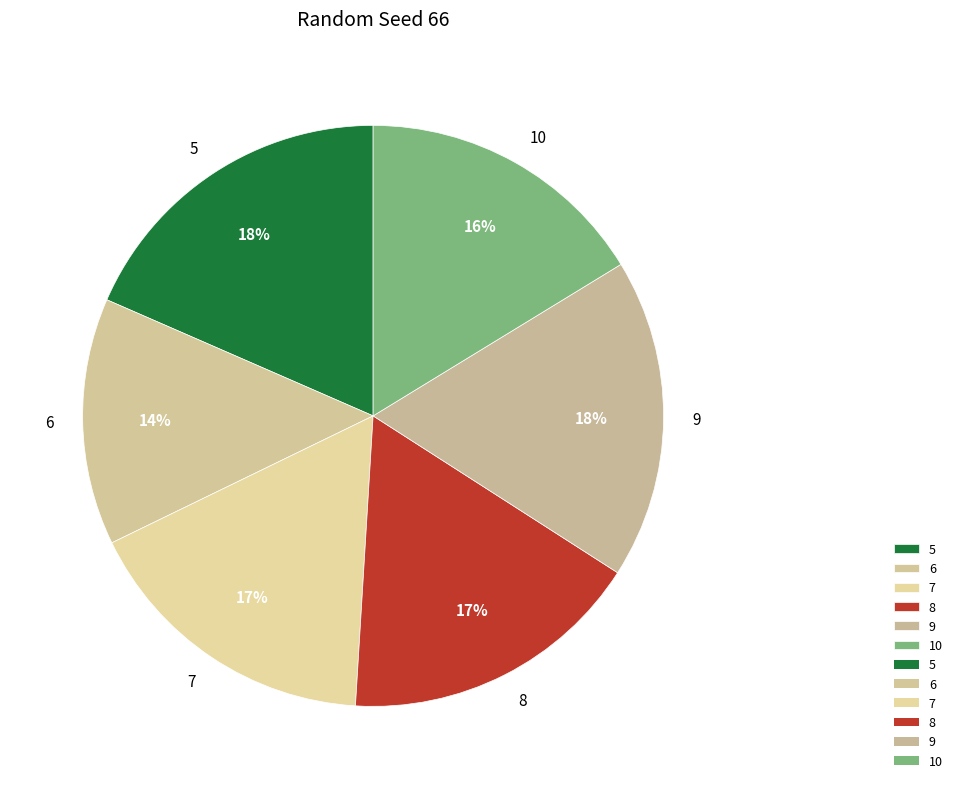

How many slices are in this pie chart?

6